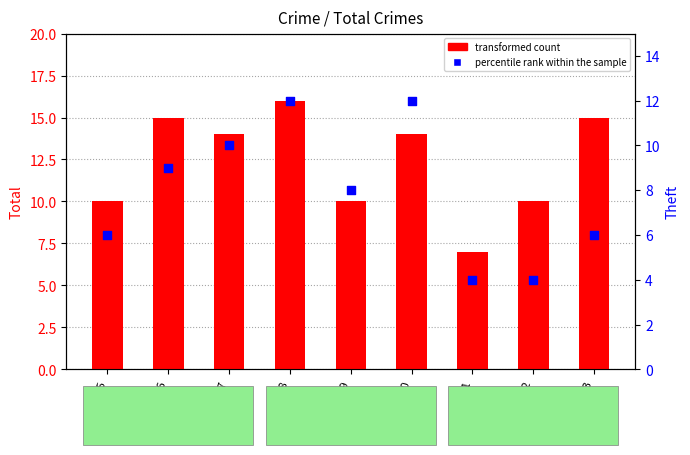

Which series has the largest Y range (max minus min)?

transformed count